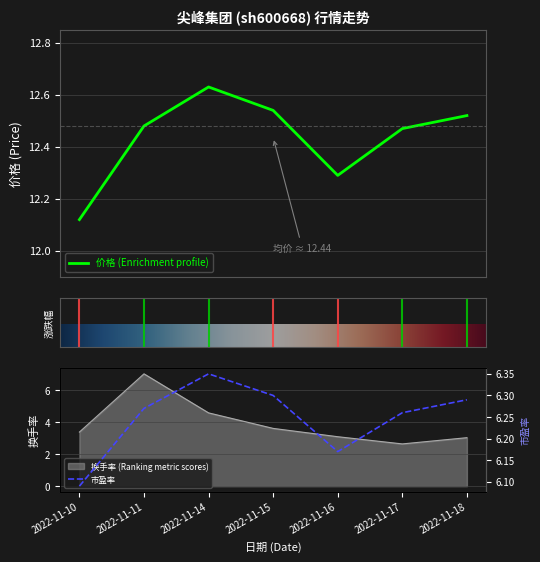

Read the 市盈率 value at 2022-11-14.

6.3